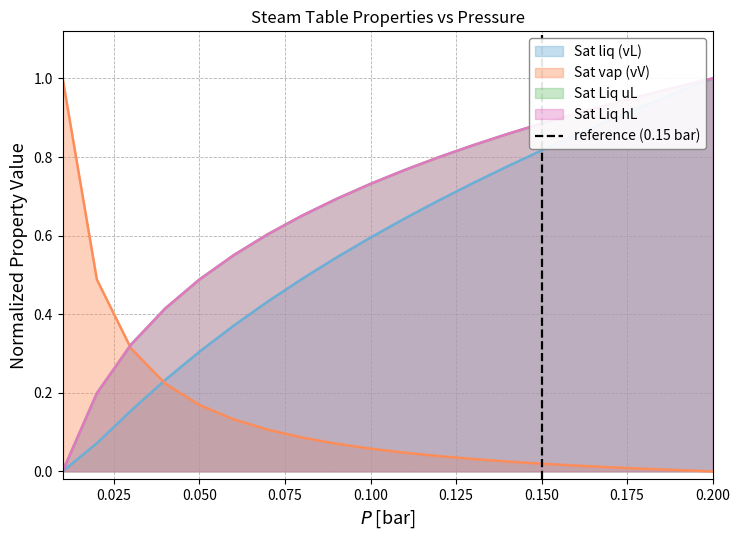

At which label does Sat liq (vL) reach its peak?

0.200